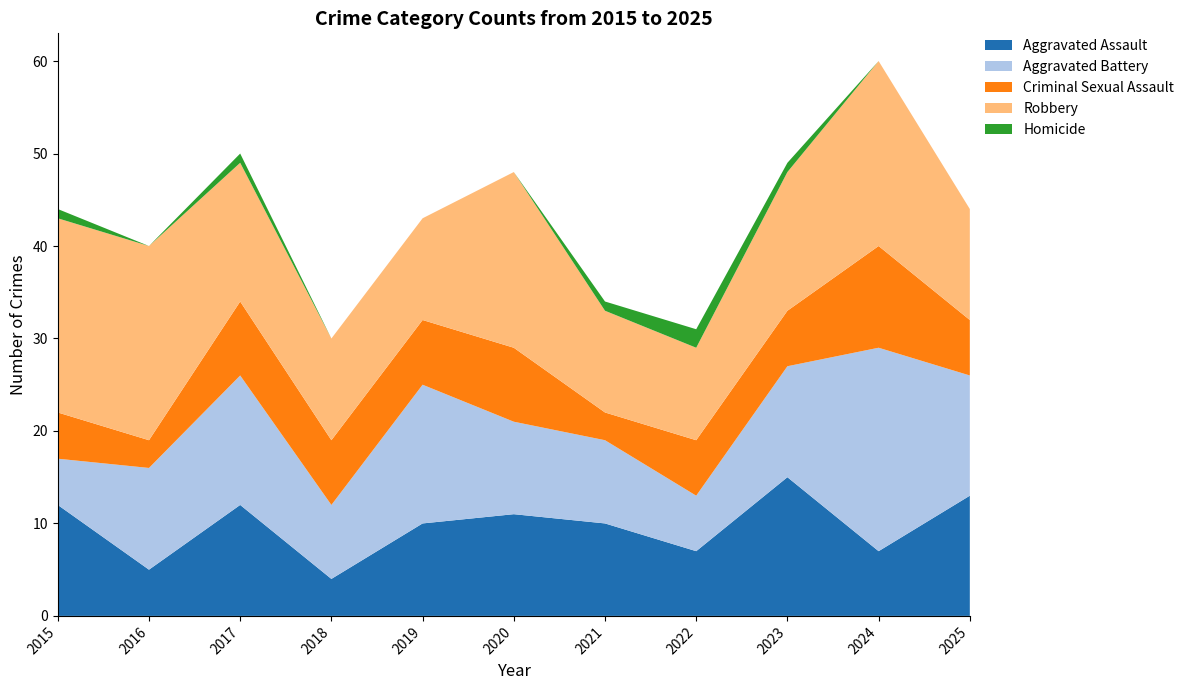

Reading right to left, what are all the values shown in this chart?

Aggravated Assault: 13	7	15	7	10	11	10	4	12	5	12
Aggravated Battery: 13	22	12	6	9	10	15	8	14	11	5
Criminal Sexual Assault: 6	11	6	6	3	8	7	7	8	3	5
Robbery: 12	20	15	10	11	19	11	11	15	21	21
Homicide: 0	0	1	2	1	0	0	0	1	0	1